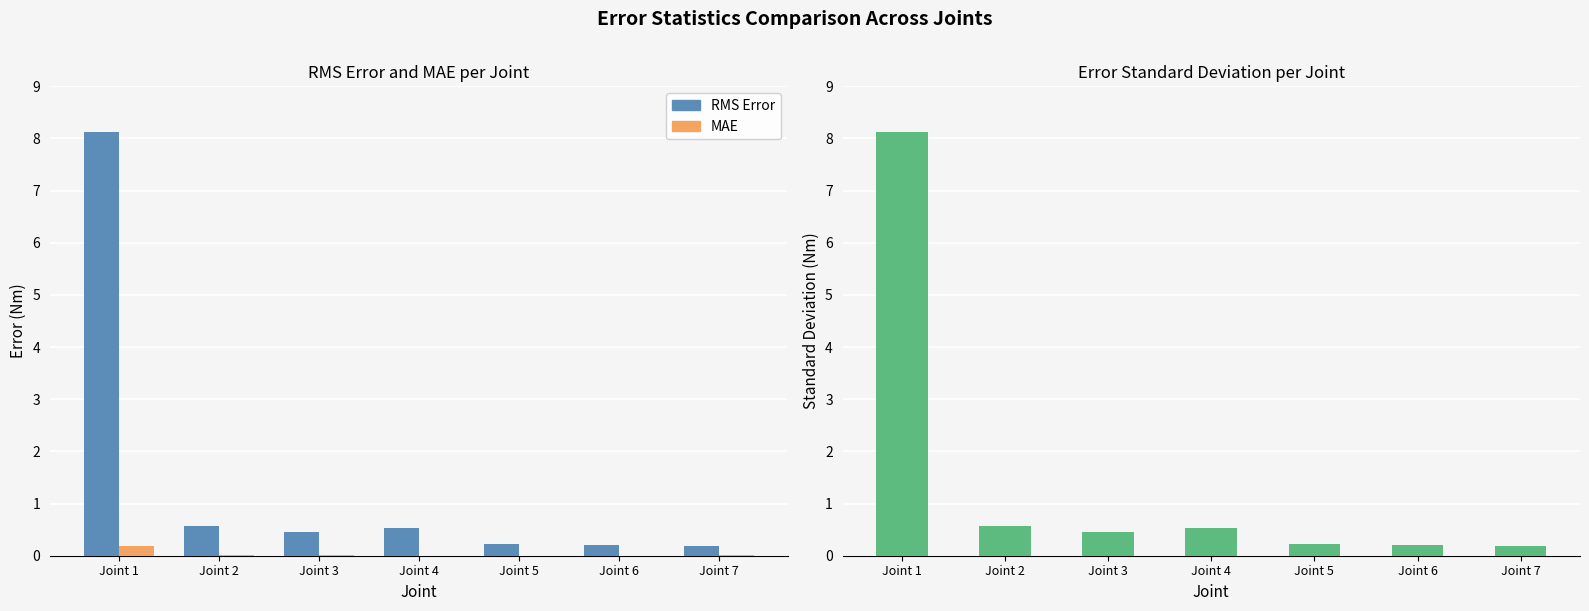

What is the value of the CH Cumulative (scaled) bar at the 1st from the left?

8.1